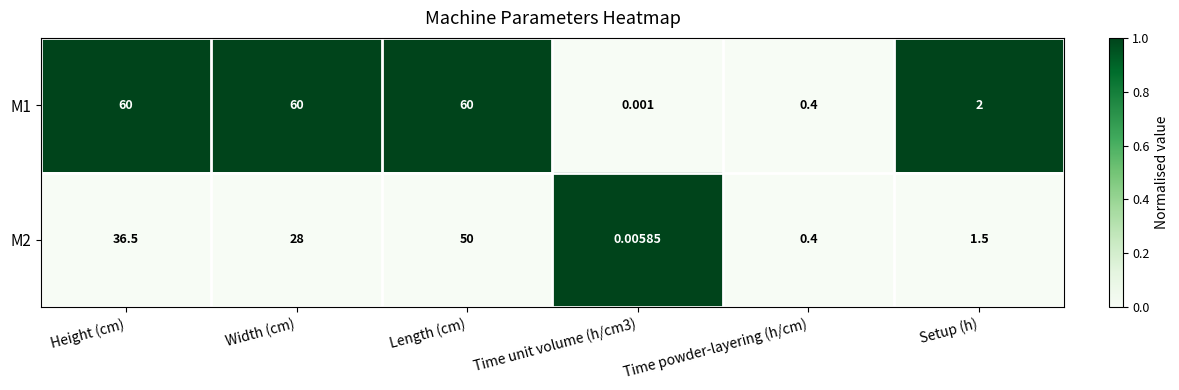

At which category is the sum across all series the highest?

Length (cm)